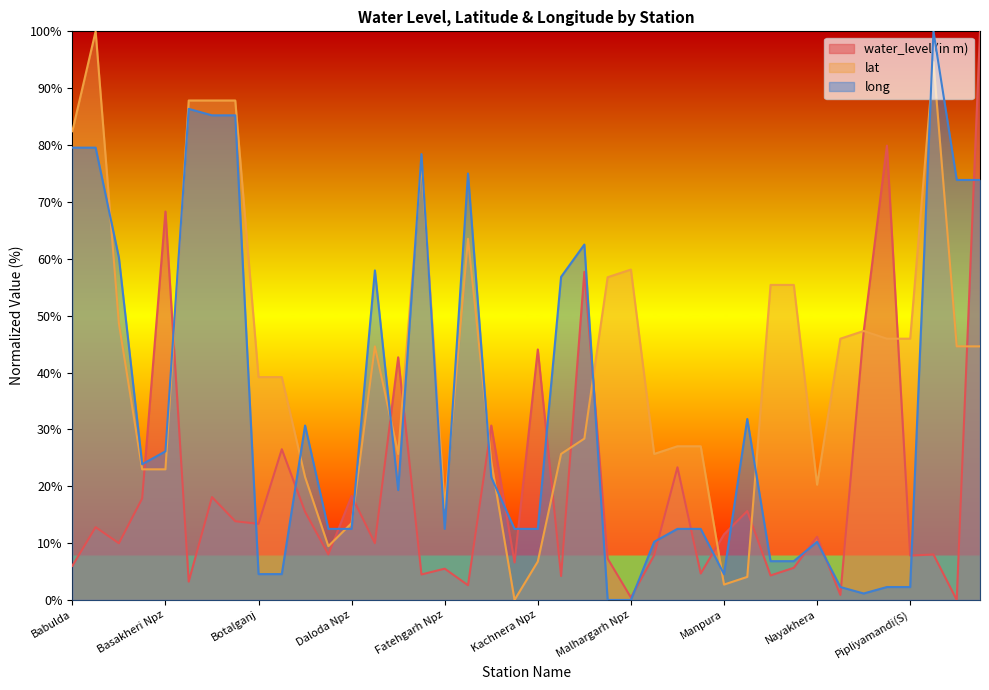

Which series changed the most between Bhanpura(D) and Pipliyamandi(D)?

long